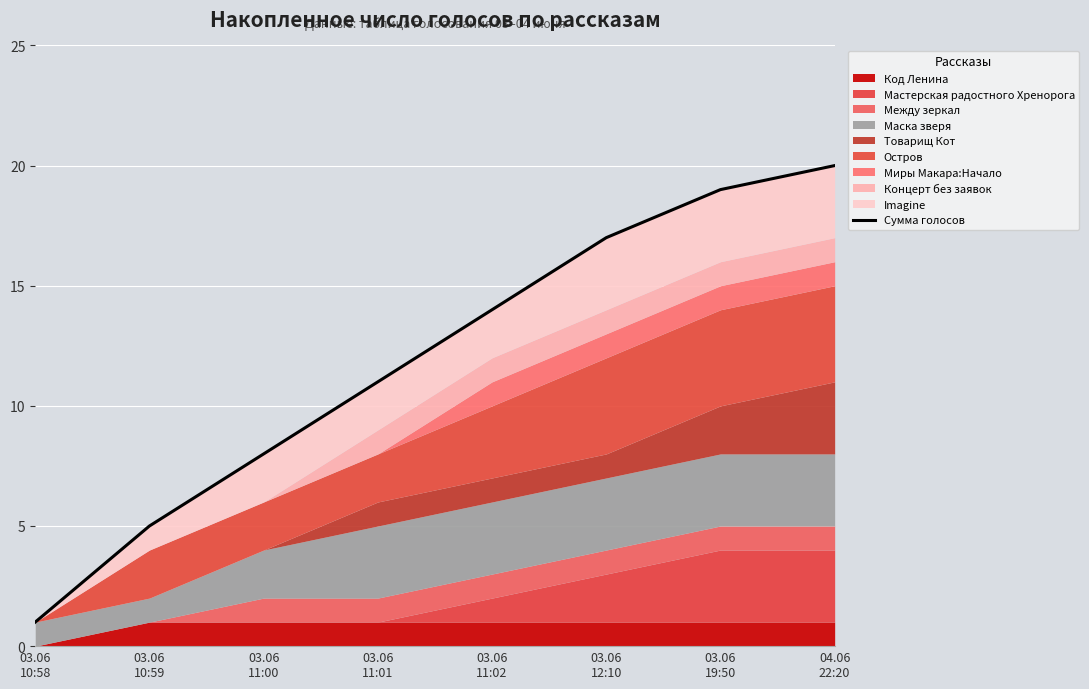

Approximately how many times larger is the value at 03.06
10:58 compared to 03.06
11:01?

0.1